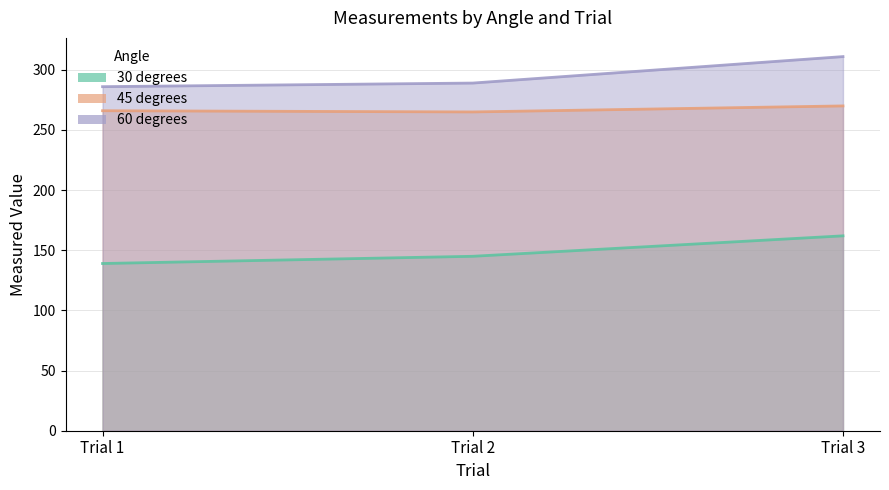

At which category does the chart reach its peak across all series?

Trial 3